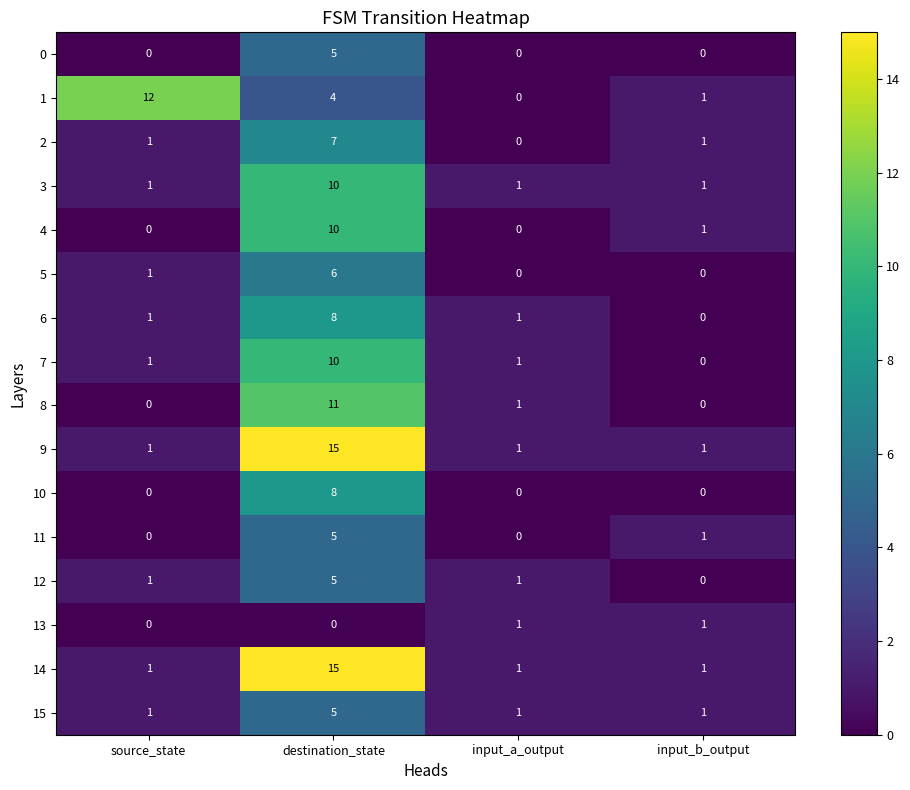

True or false: 0 has a value of 0 at input_b_output.

True